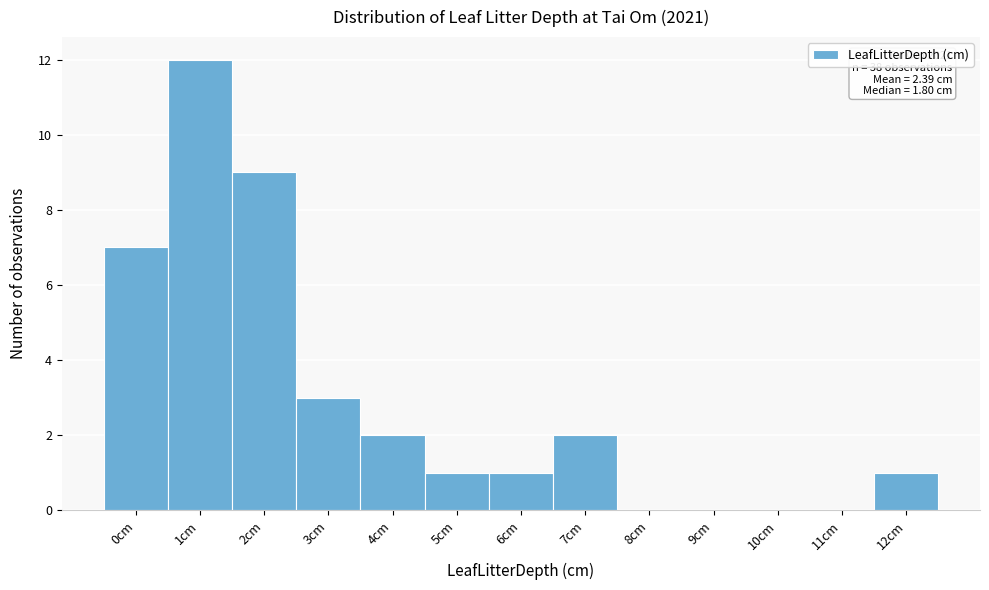

Reading left to right, what are all the values shown in this chart?

0cm=7	1cm=12	2cm=9	3cm=3	4cm=2	5cm=1	6cm=1	7cm=2	8cm=0	9cm=0	10cm=0	11cm=0	12cm=1